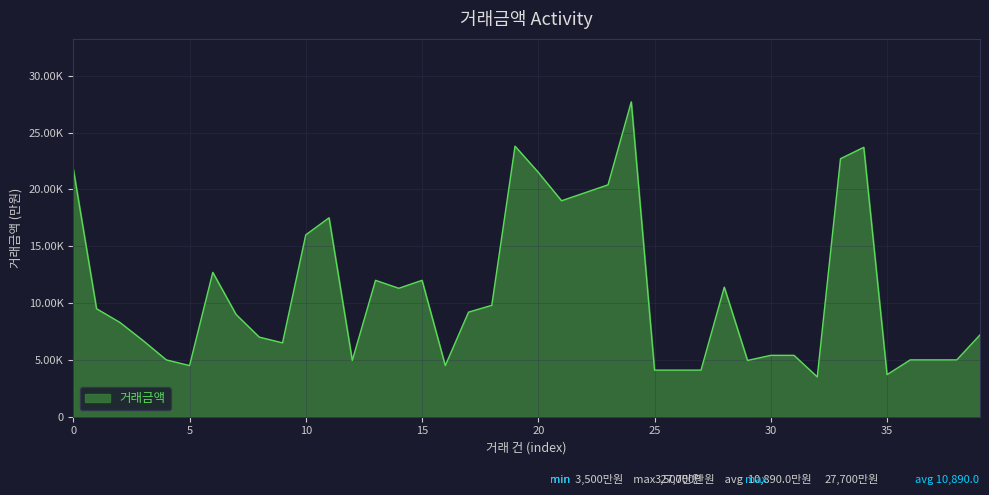

How many points are lower than both their immediate neighbors (excluding endpoints)?

9